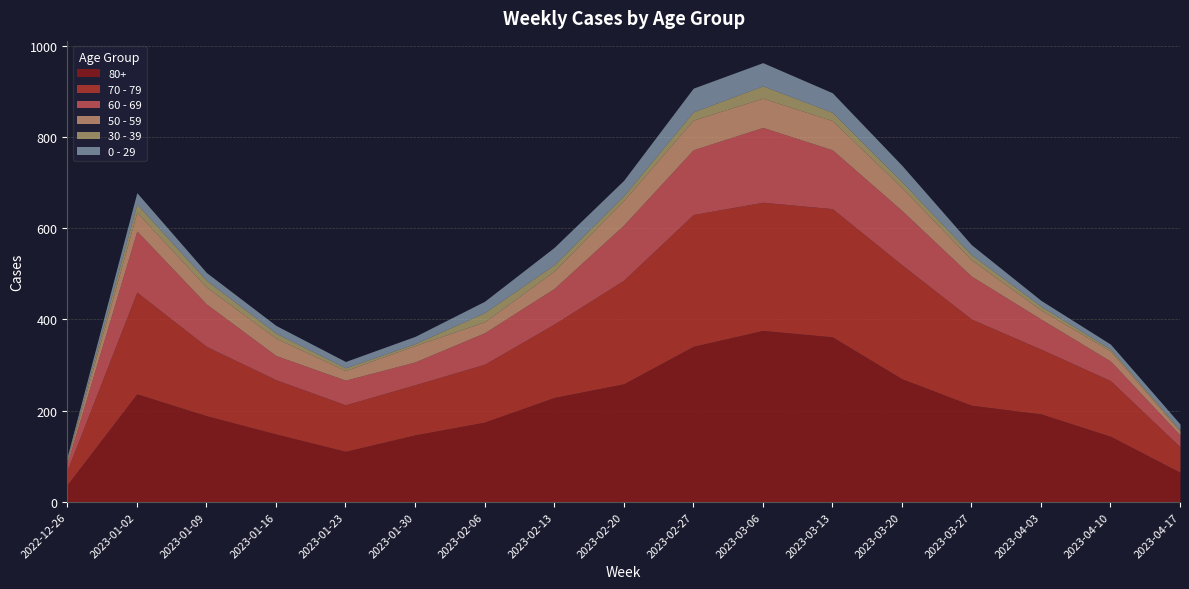

Reading right to left, transcribe all the data shown in this chart.

60 - 69: 2023-04-17=26	2023-04-10=43	2023-04-03=66	2023-03-27=94	2023-03-20=119	2023-03-13=129	2023-03-06=164	2023-02-27=142	2023-02-20=121	2023-02-13=78	2023-02-06=69	2023-01-30=50	2023-01-23=54	2023-01-16=53	2023-01-09=93	2023-01-02=134	2022-12-26=16
80+: 2023-04-17=65	2023-04-10=144	2023-04-03=193	2023-03-27=212	2023-03-20=270	2023-03-13=362	2023-03-06=376	2023-02-27=341	2023-02-20=259	2023-02-13=229	2023-02-06=175	2023-01-30=147	2023-01-23=111	2023-01-16=149	2023-01-09=189	2023-01-02=237	2022-12-26=38
70 - 79: 2023-04-17=56	2023-04-10=122	2023-04-03=142	2023-03-27=189	2023-03-20=250	2023-03-13=281	2023-03-06=281	2023-02-27=289	2023-02-20=227	2023-02-13=161	2023-02-06=127	2023-01-30=110	2023-01-23=102	2023-01-16=119	2023-01-09=152	2023-01-02=223	2022-12-26=32
0 - 29: 2023-04-17=13	2023-04-10=11	2023-04-03=13	2023-03-27=22	2023-03-20=36	2023-03-13=43	2023-03-06=51	2023-02-27=52	2023-02-20=34	2023-02-13=38	2023-02-06=25	2023-01-30=16	2023-01-23=14	2023-01-16=17	2023-01-09=17	2023-01-02=25	2022-12-26=4
50 - 59: 2023-04-17=8	2023-04-10=22	2023-04-03=20	2023-03-27=36	2023-03-20=50	2023-03-13=64	2023-03-06=64	2023-02-27=65	2023-02-20=54	2023-02-13=38	2023-02-06=24	2023-01-30=36	2023-01-23=21	2023-01-16=38	2023-01-09=37	2023-01-02=41	2022-12-26=5
30 - 39: 2023-04-17=3	2023-04-10=4	2023-04-03=8	2023-03-27=11	2023-03-20=13	2023-03-13=18	2023-03-06=27	2023-02-27=18	2023-02-20=10	2023-02-13=14	2023-02-06=20	2023-01-30=4	2023-01-23=6	2023-01-16=11	2023-01-09=15	2023-01-02=18	2022-12-26=5